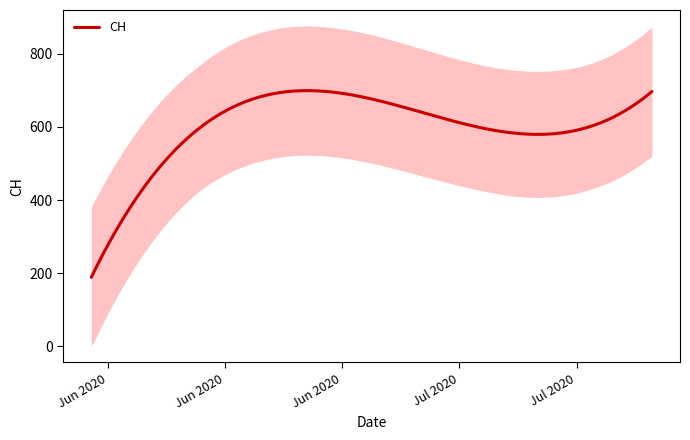

What is the label of the 11th point from the left?

2020-07-01